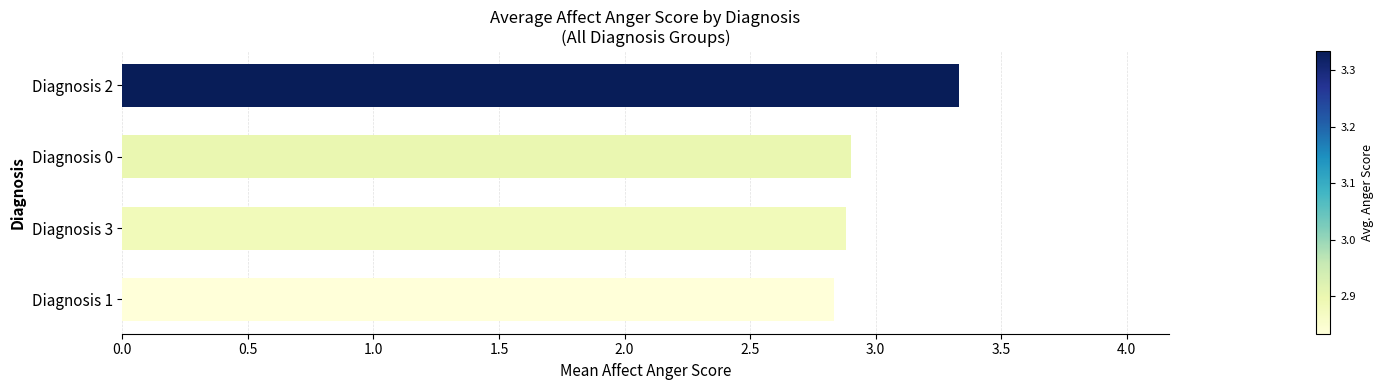

What is the difference between the maximum and minimum values?

0.5